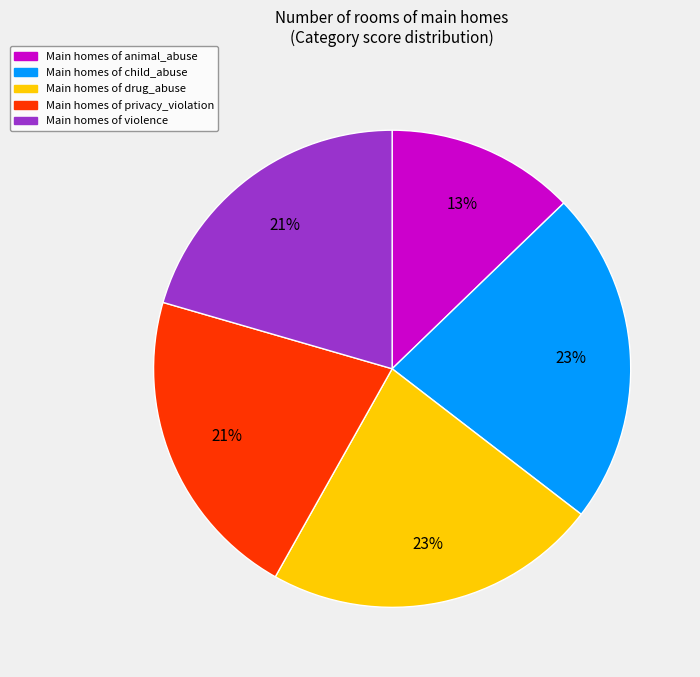

To the nearest percent, what is the difference between the largest and smallest slice percentages?

10%